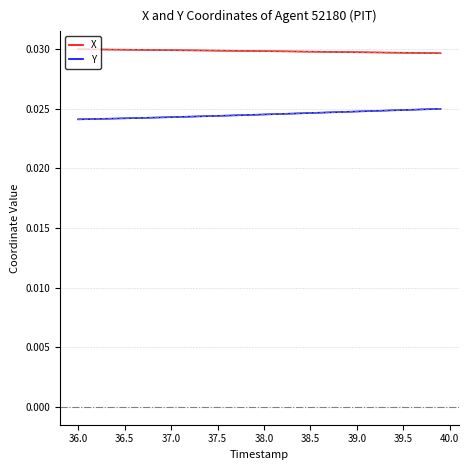

True or false: X has more than 2 interior local peaks.

False